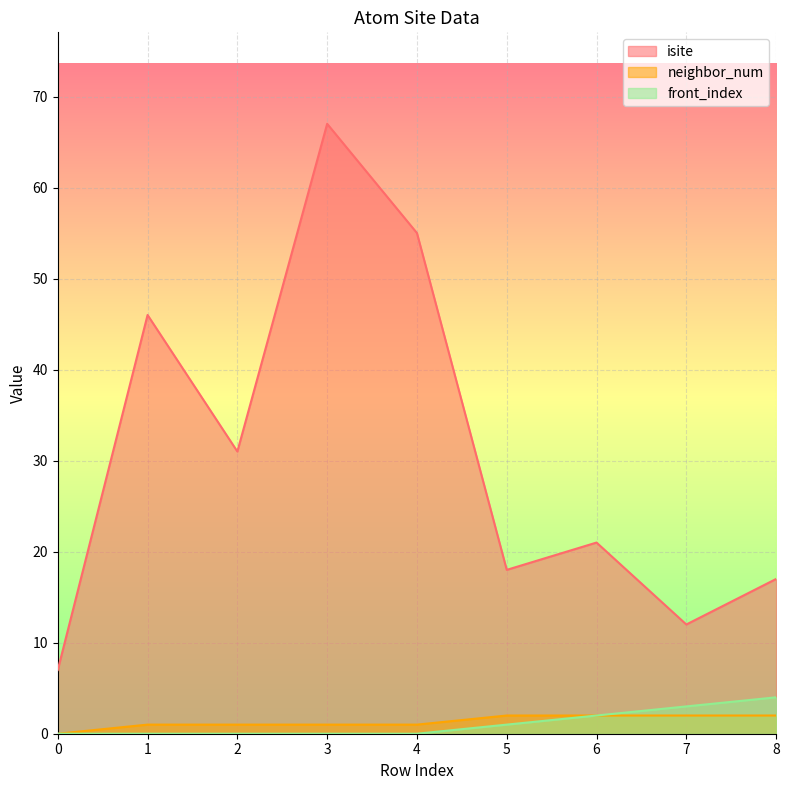

Is the value of front_index at 6 greater than the value of isite at 2?

No